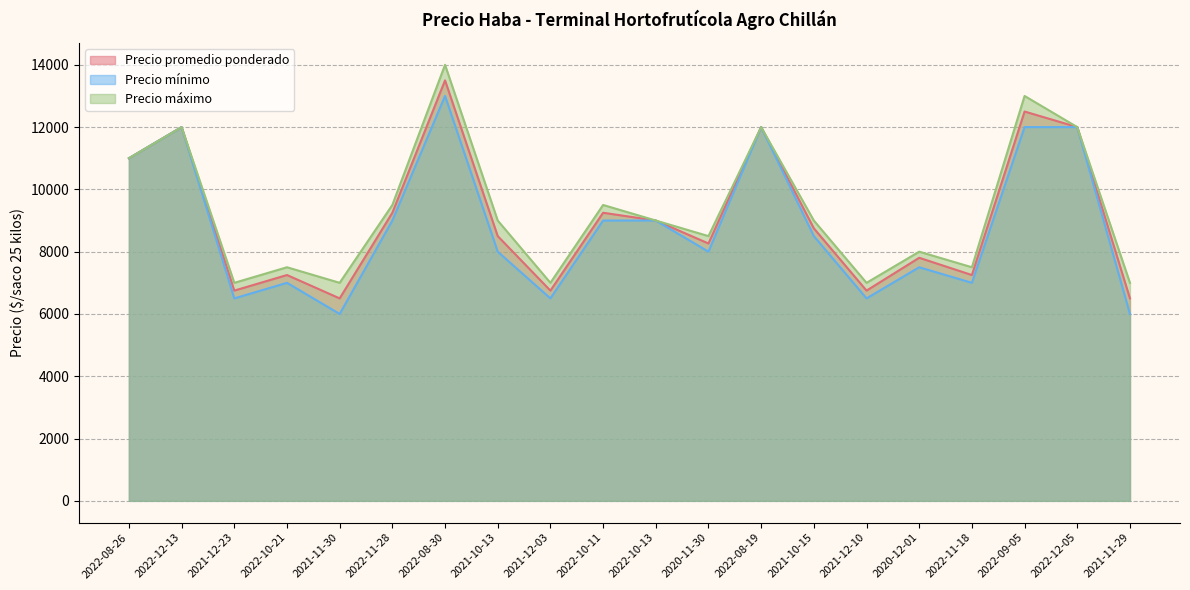

What is the difference between the highest and lowest values at 2020-12-01?

500